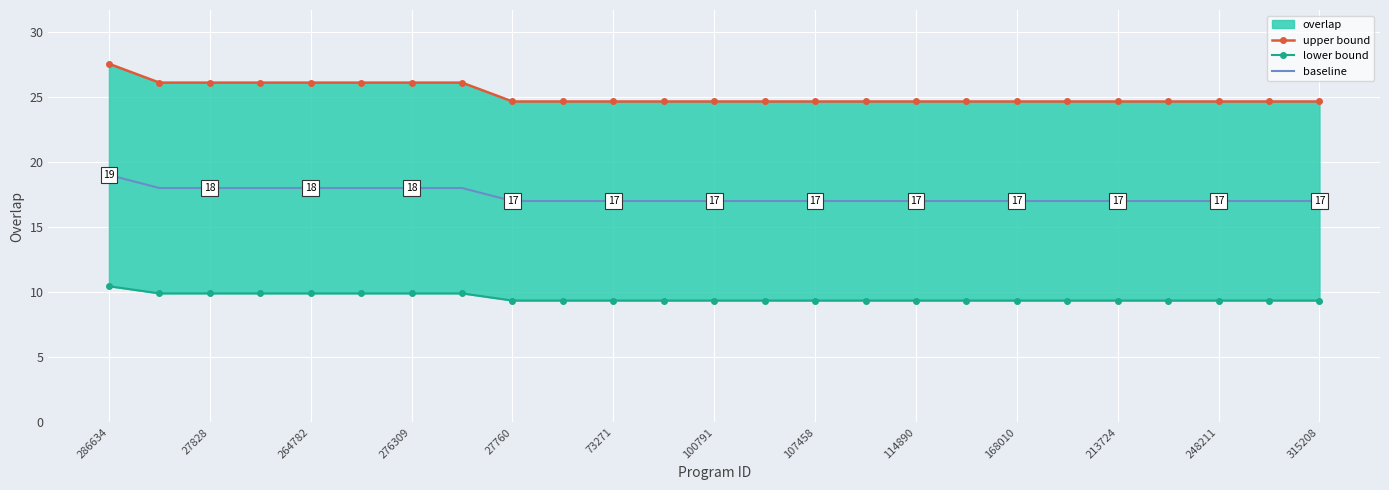

What is the maximum value for baseline?

19